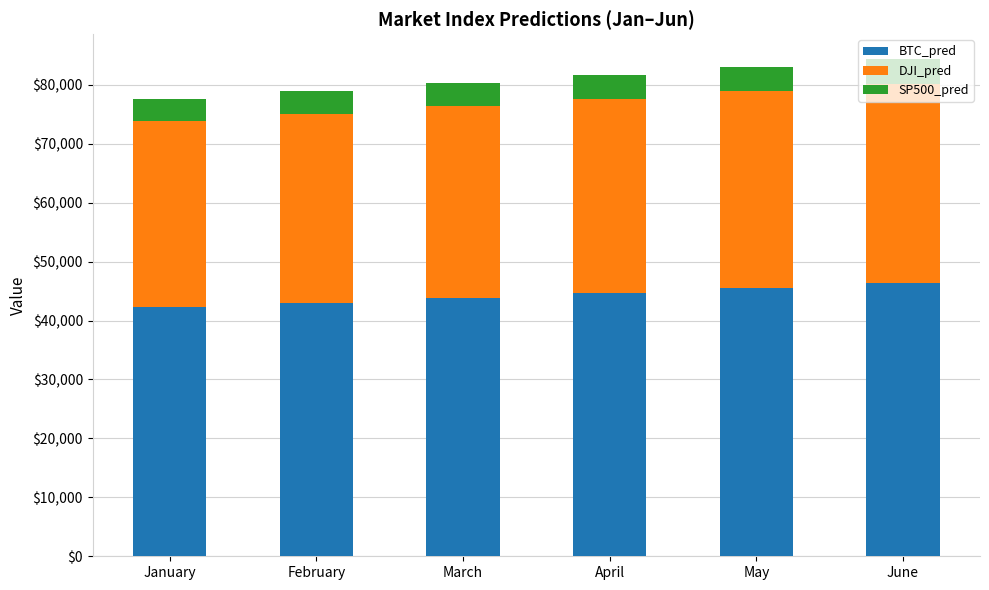

What is the total value across all series at March?

80295.8